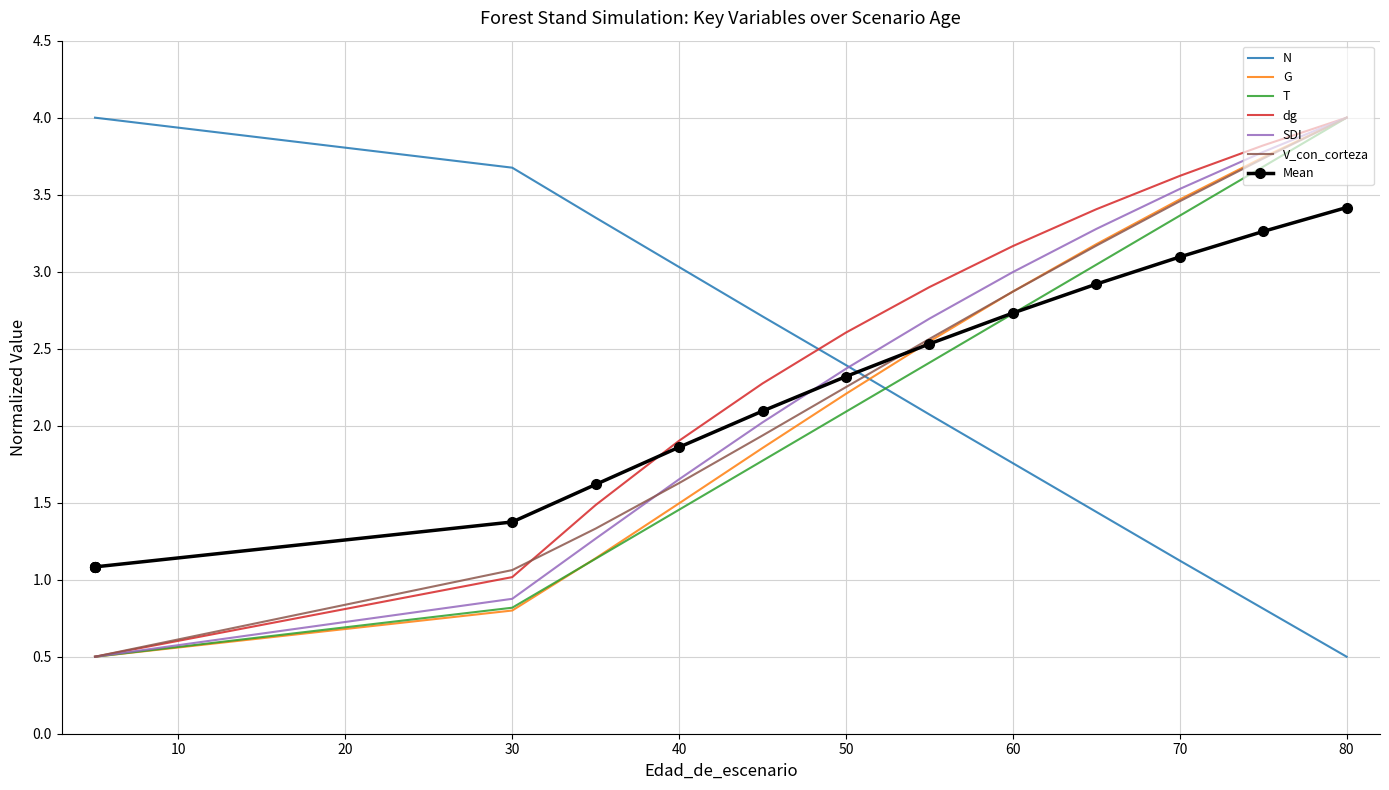

True or false: N has a value of 4.0 at 5.

True